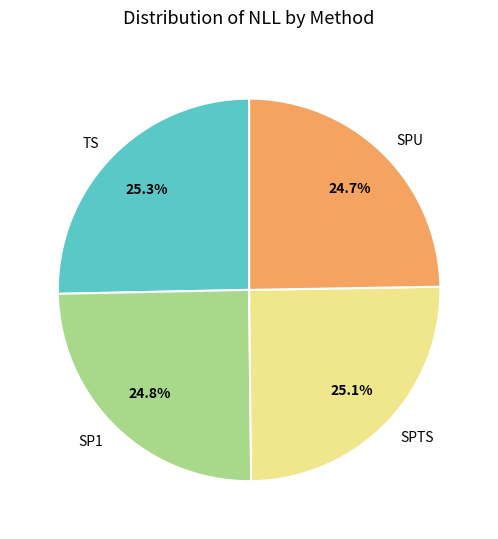

To the nearest percent, what percentage of the pie is TS?

25%